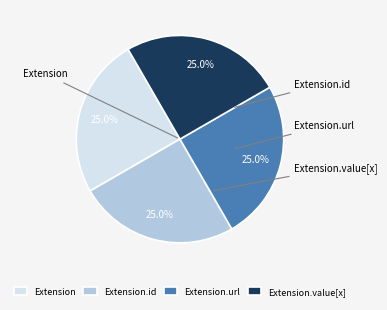

How many slices are in this pie chart?

4